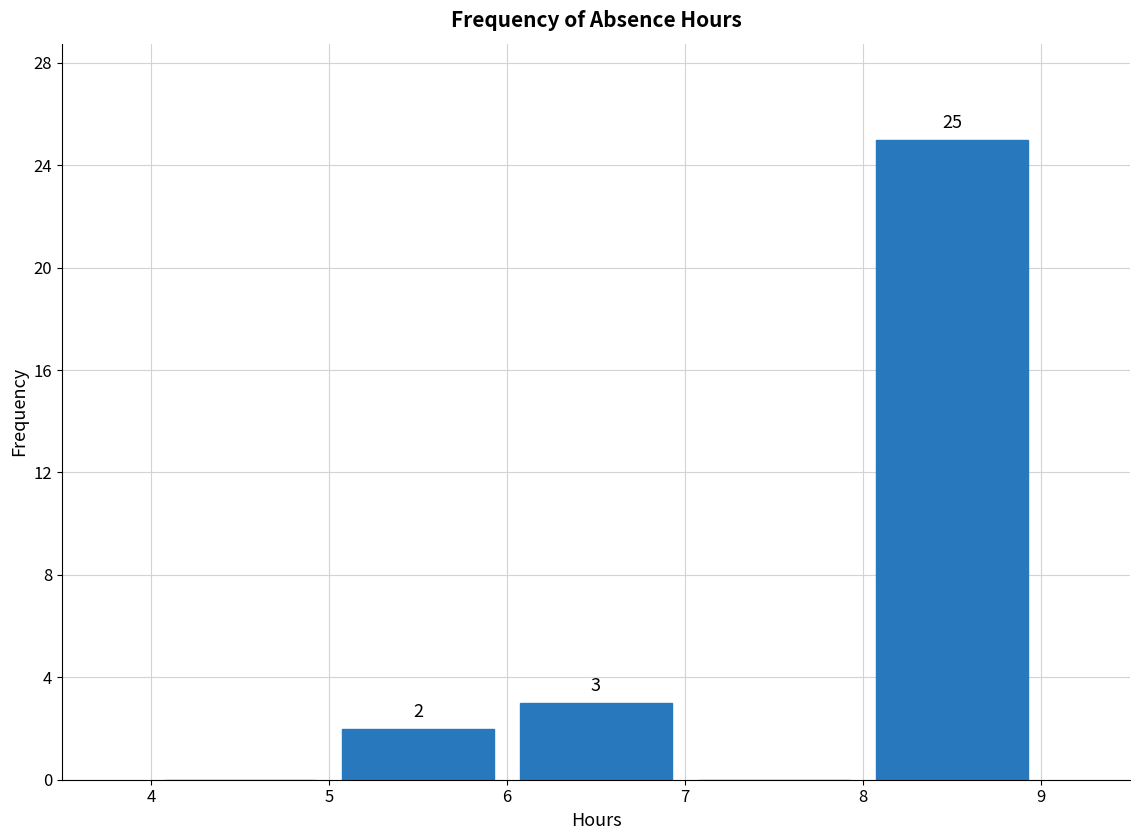

Over which range of the x-axis is the bar tallest?

8 to 9